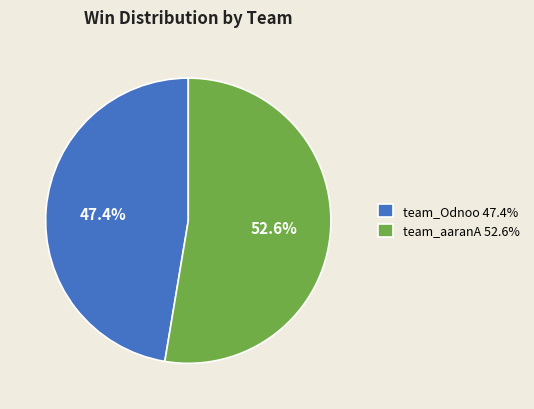

Which category has the biggest portion of the pie?

team_aaranA